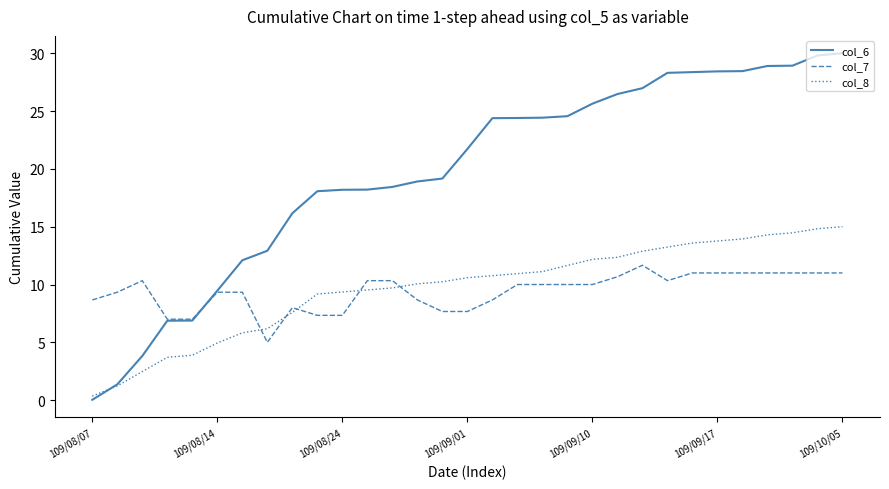

Which series has the widest spread of values?

col_6